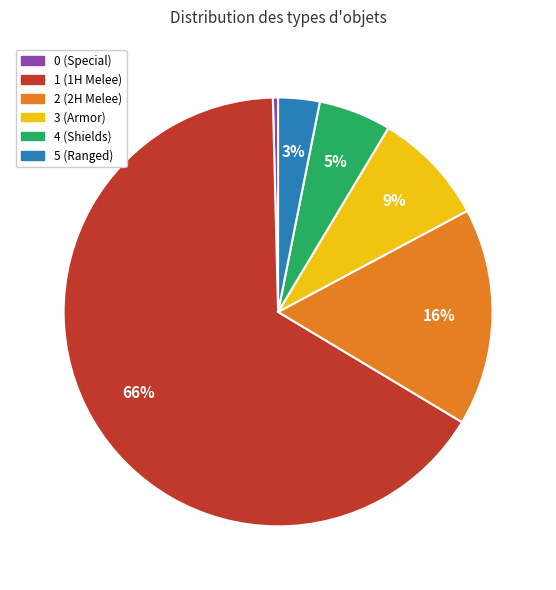

To the nearest percent, what is the average slice percentage?

17%